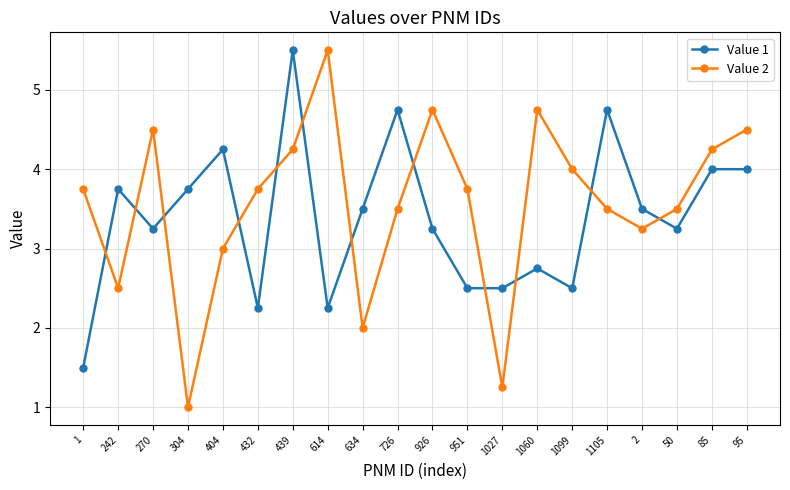

What is the minimum value for Value 1?

1.5